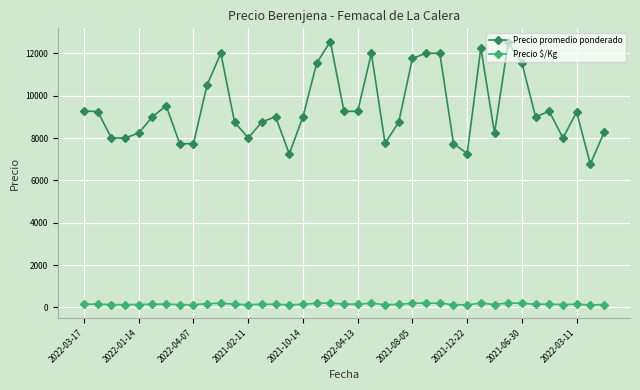

True or false: Precio promedio ponderado has more than 2 points higher than both neighbors.

True